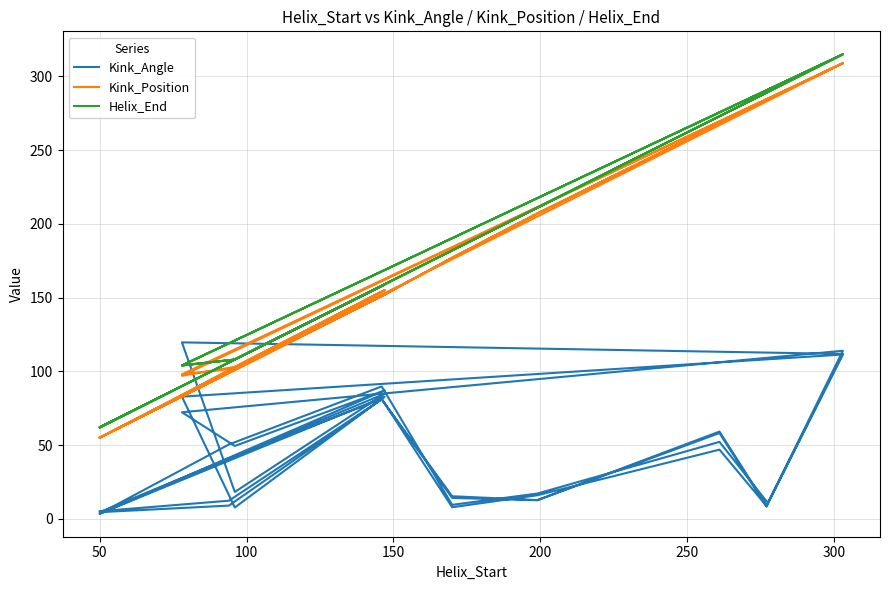

What are all the series names shown in the legend?

Kink_Angle, Kink_Position, Helix_End